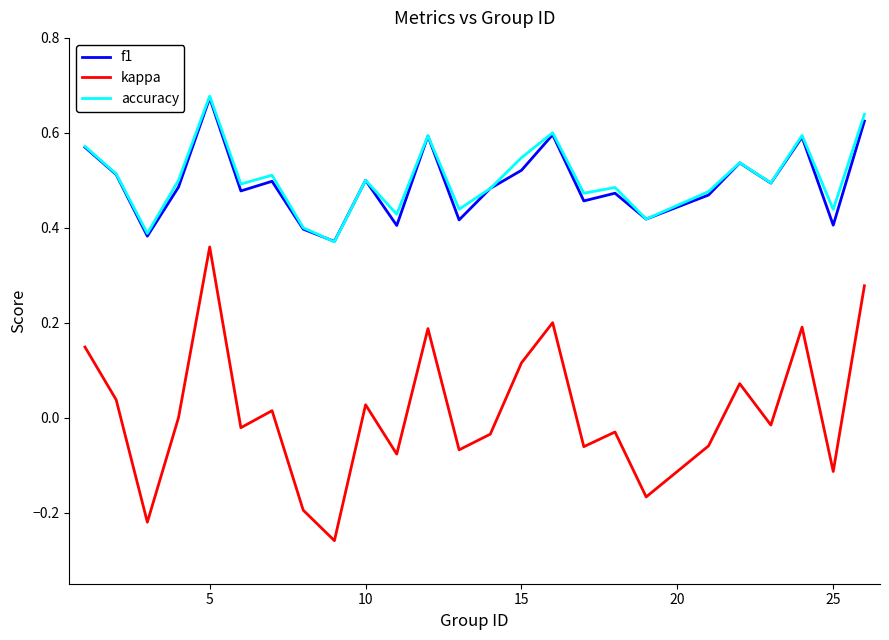

True or false: f1 and kappa cross at least once.

False